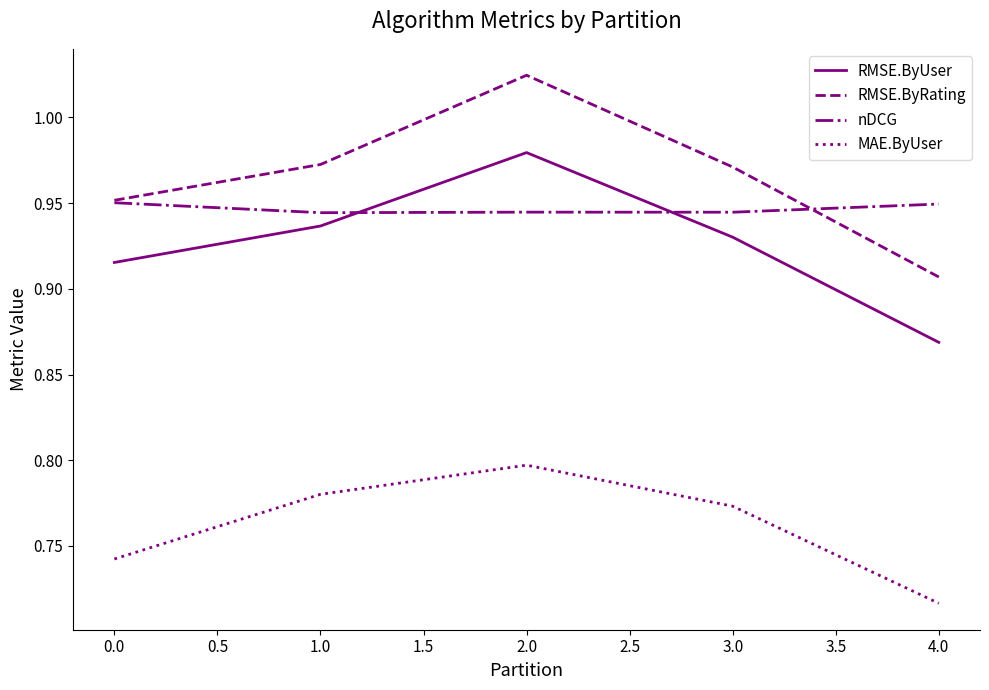

True or false: RMSE.ByRating has a value of 0.3 at 0.0.

False